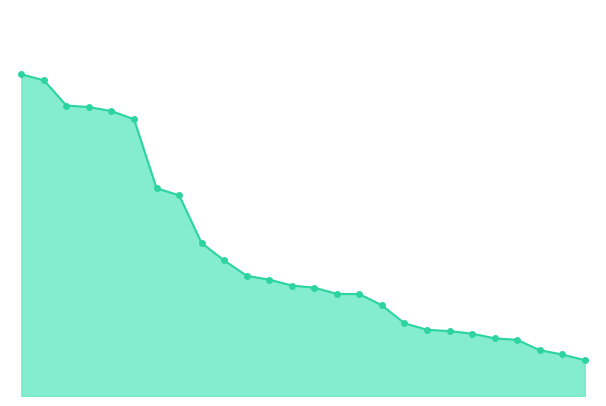

What is the value of the 13th point from the left?

3.0